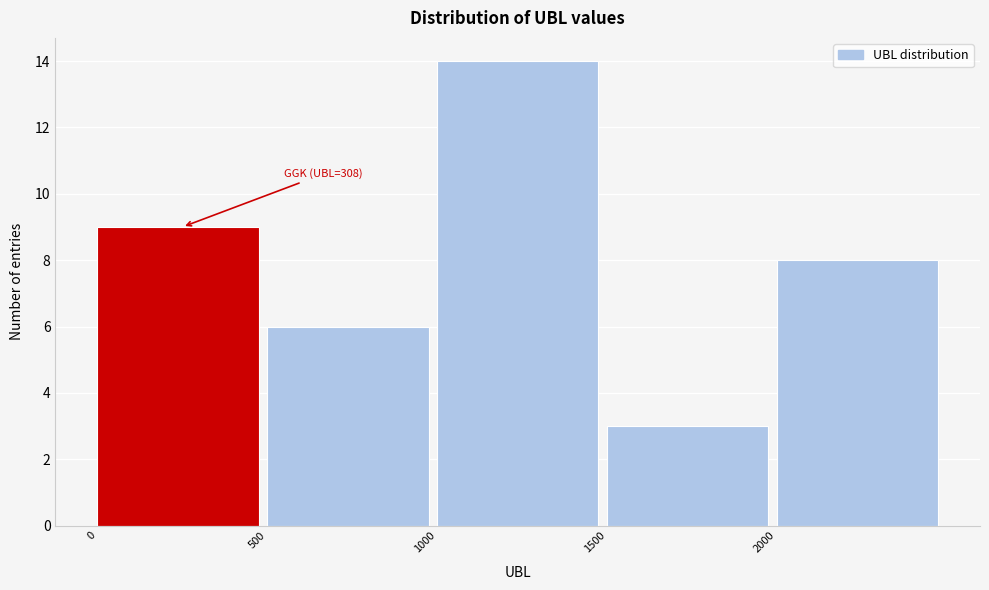

Over which range of the x-axis is the bar tallest?

1000 to 1500